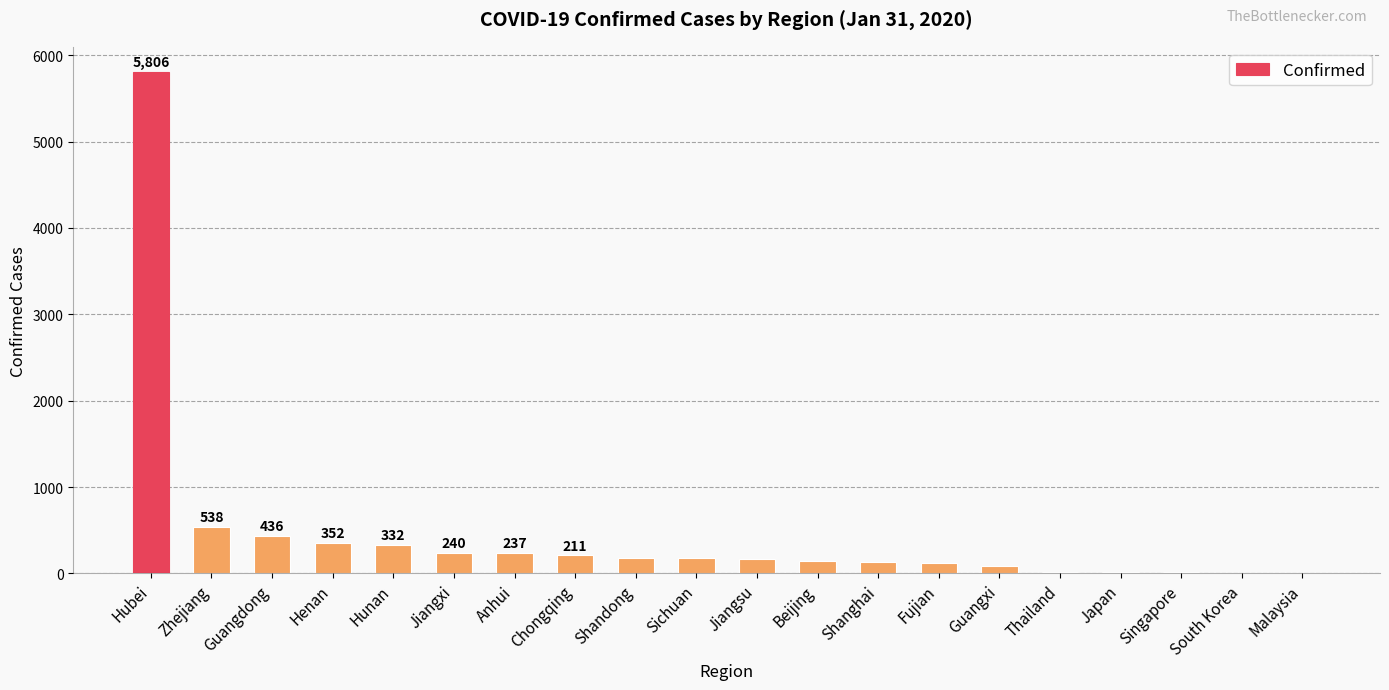

Are the bars horizontal?

No